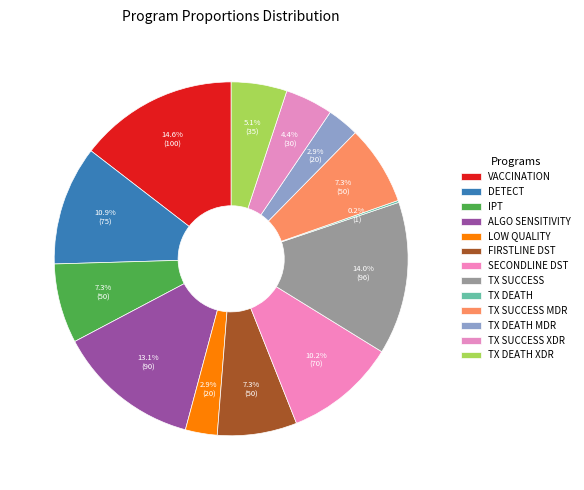

How many segments does this pie chart have?

13